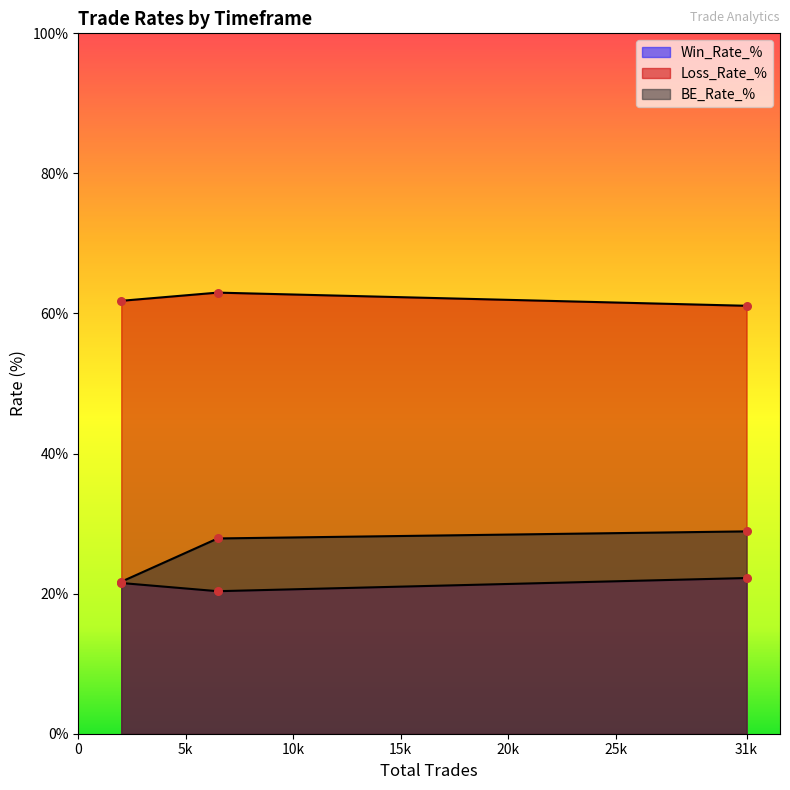

Is the value of Win_Rate_% at 1W (1999) greater than the value of BE_Rate_% at 3D (6485)?

No